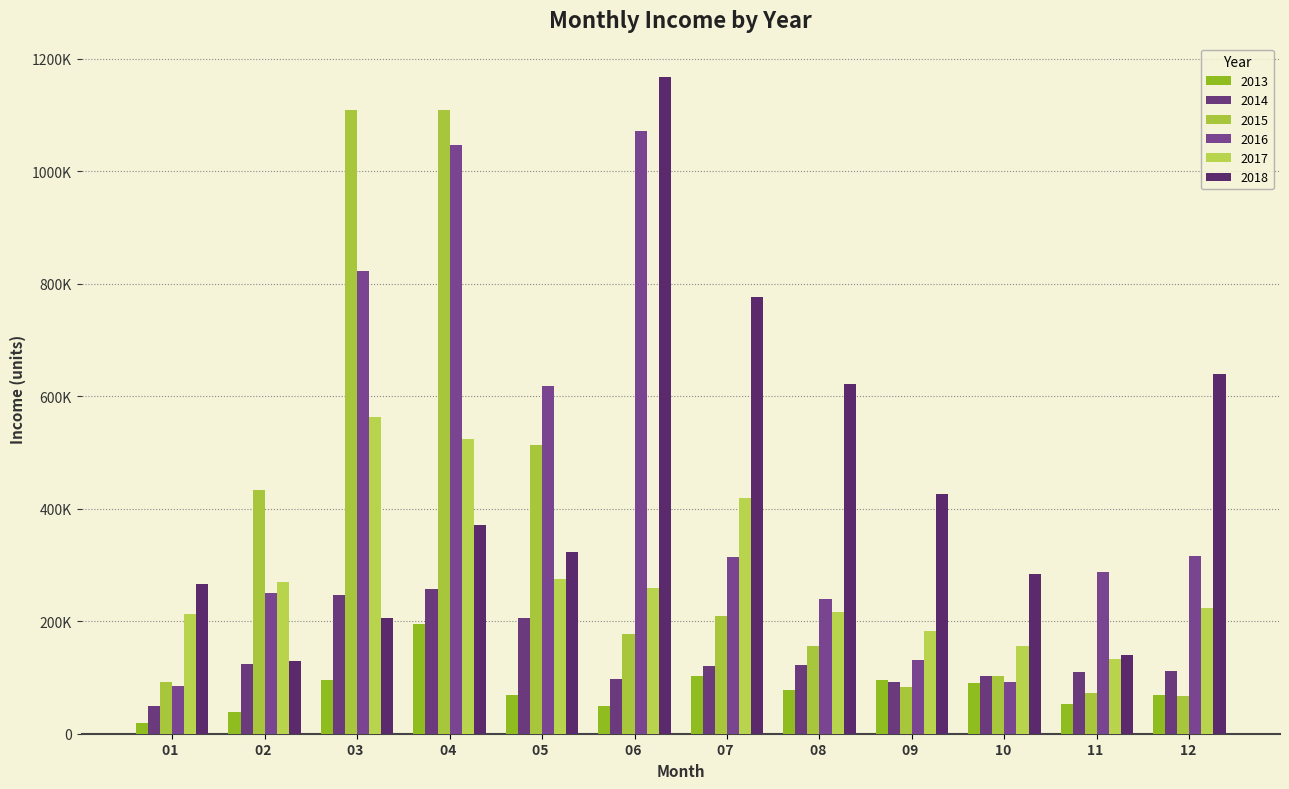

Does the chart contain stacked bars?

No